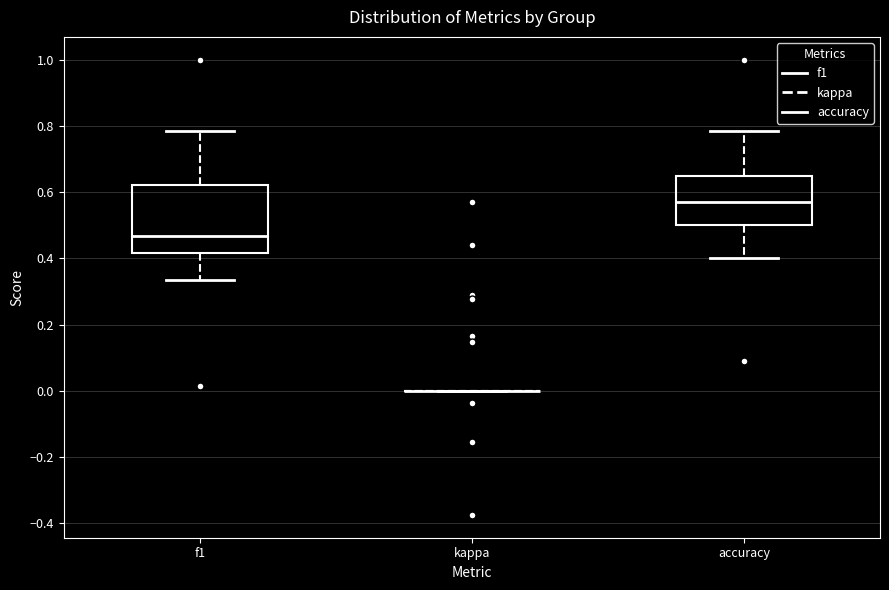

Where is the lower edge of the box for accuracy on the y-axis? The values are not printed on the chart, so give them approximately, as read against the axis.

0.50